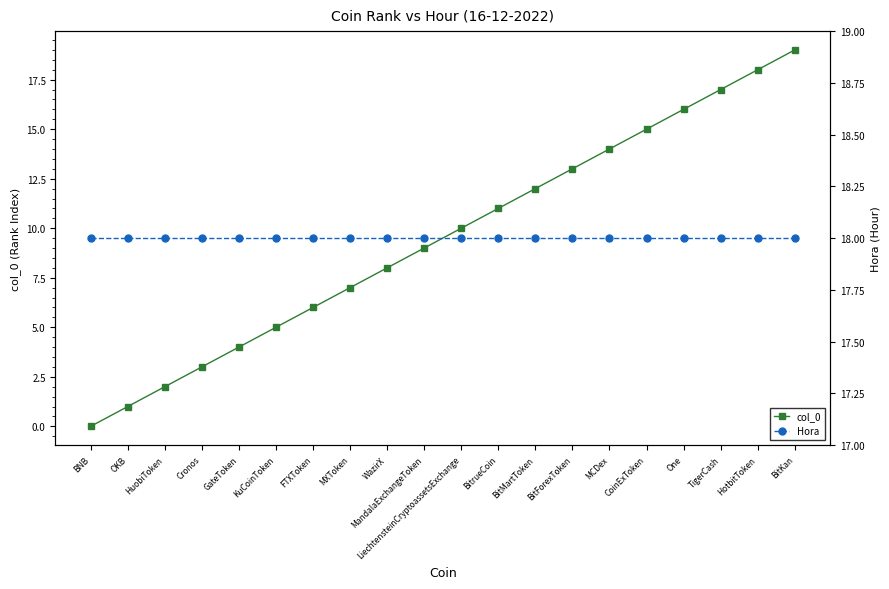

How many data points does each series have?

20